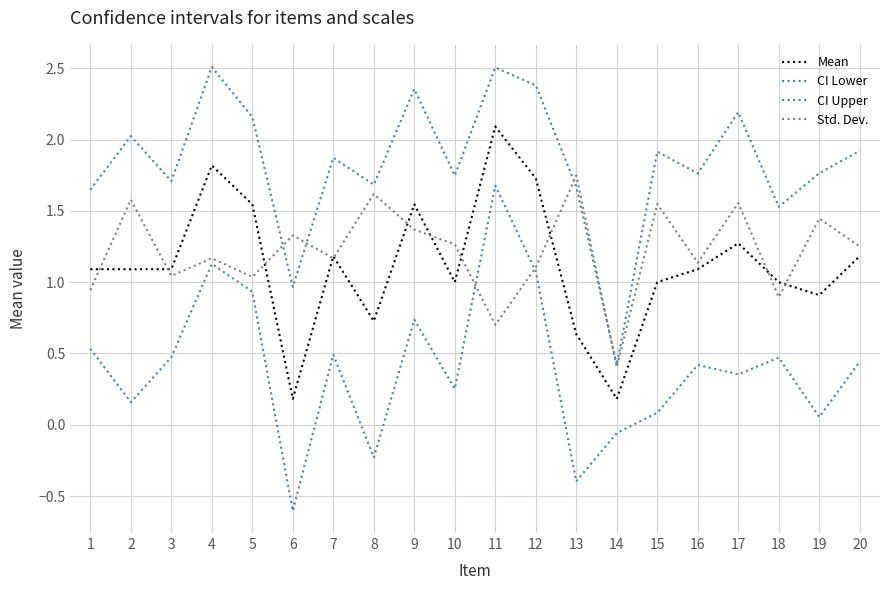

Is the value of CI Upper at 16 greater than the value of CI Lower at 20?

Yes